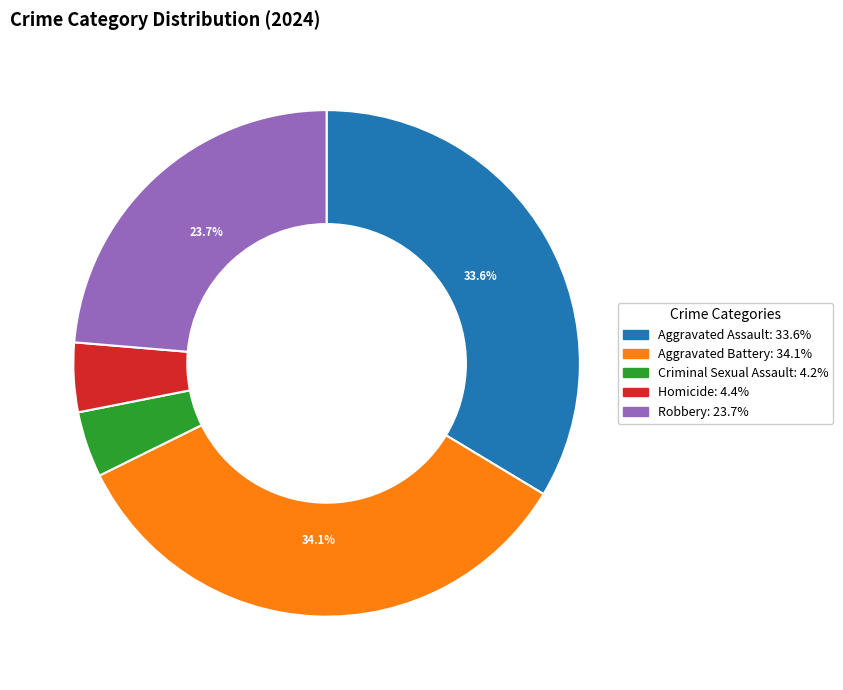

To the nearest percent, what percentage of the pie is Homicide?

4%